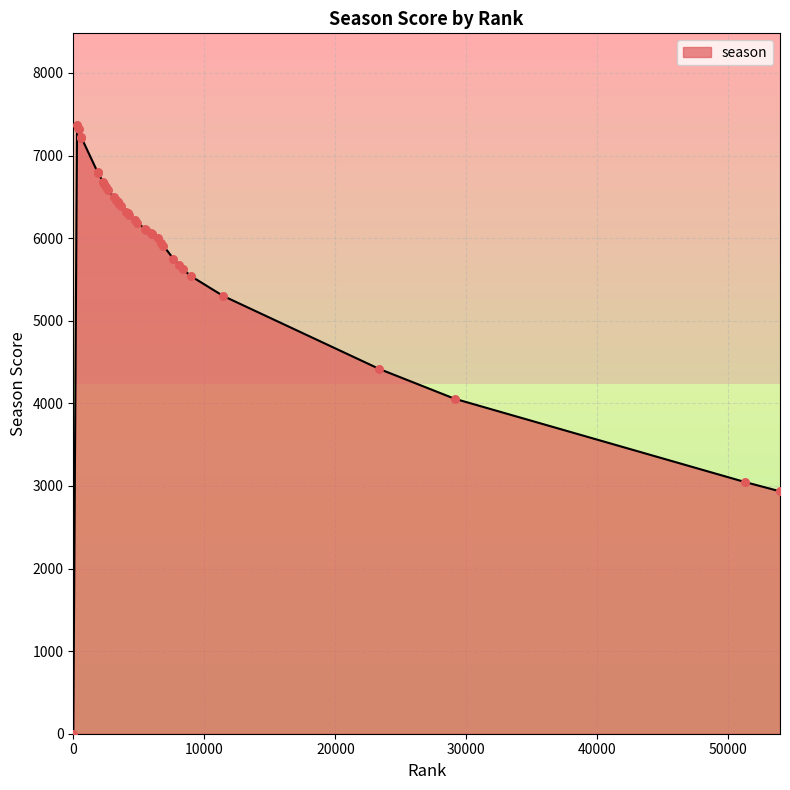

What is the maximum value shown in the chart?

7374